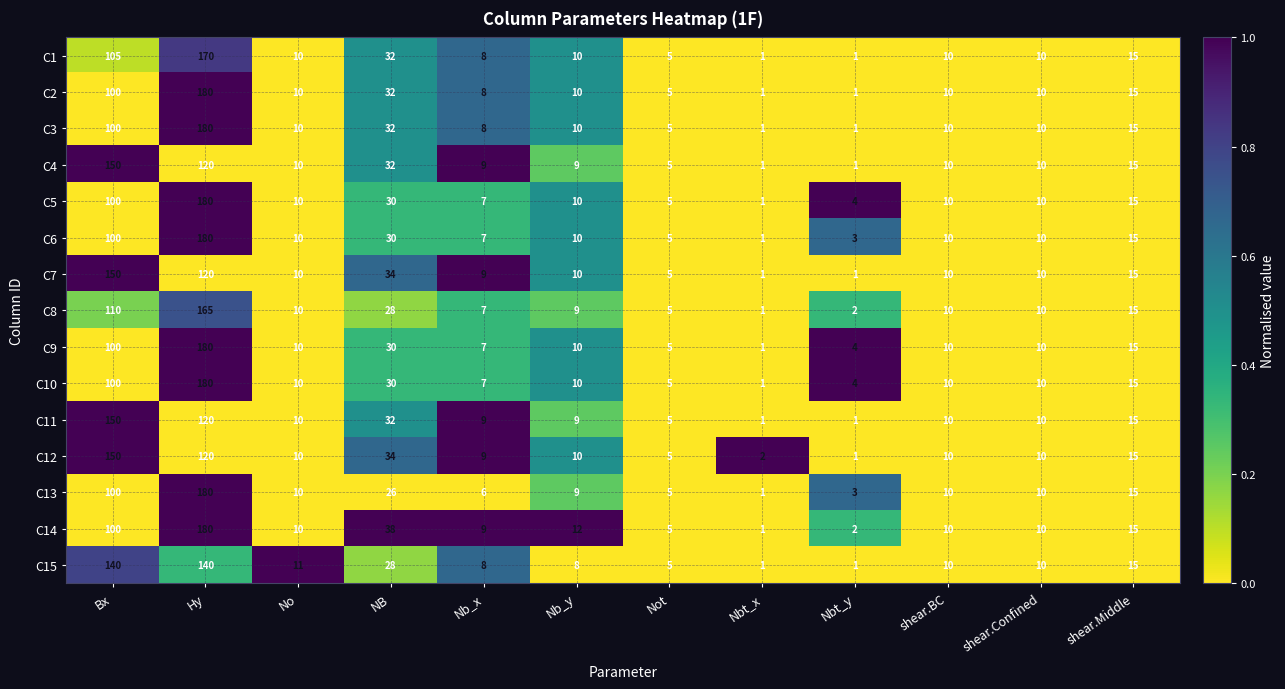

What value does the C6 series have at Nb_x, to the nearest 5?

5